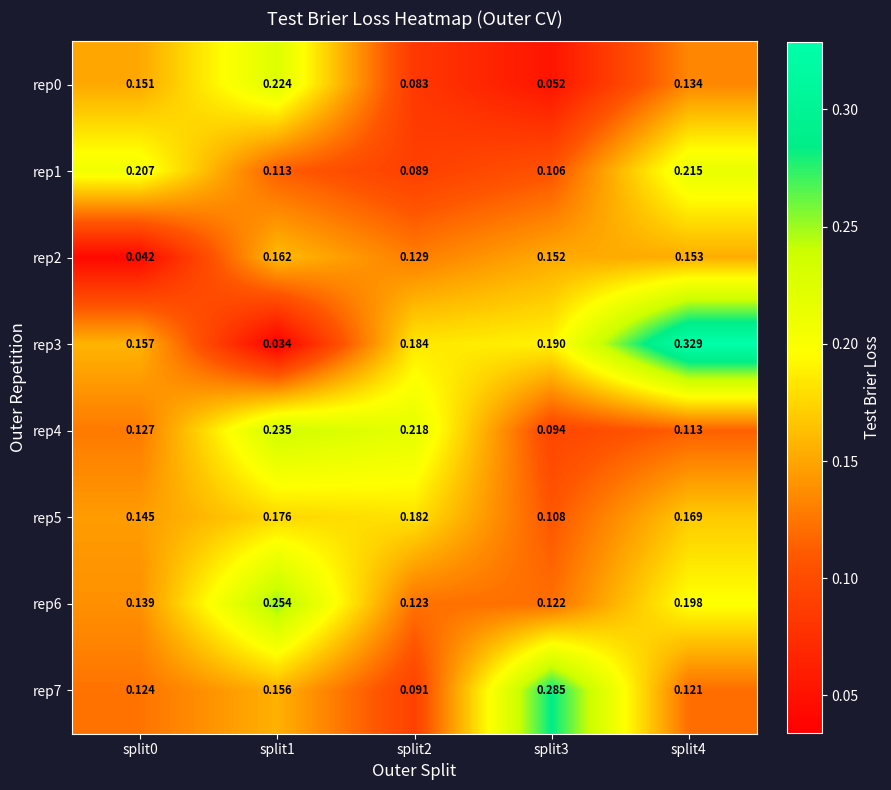

Is the value of rep1 at split3 greater than the value of rep0 at split1?

No